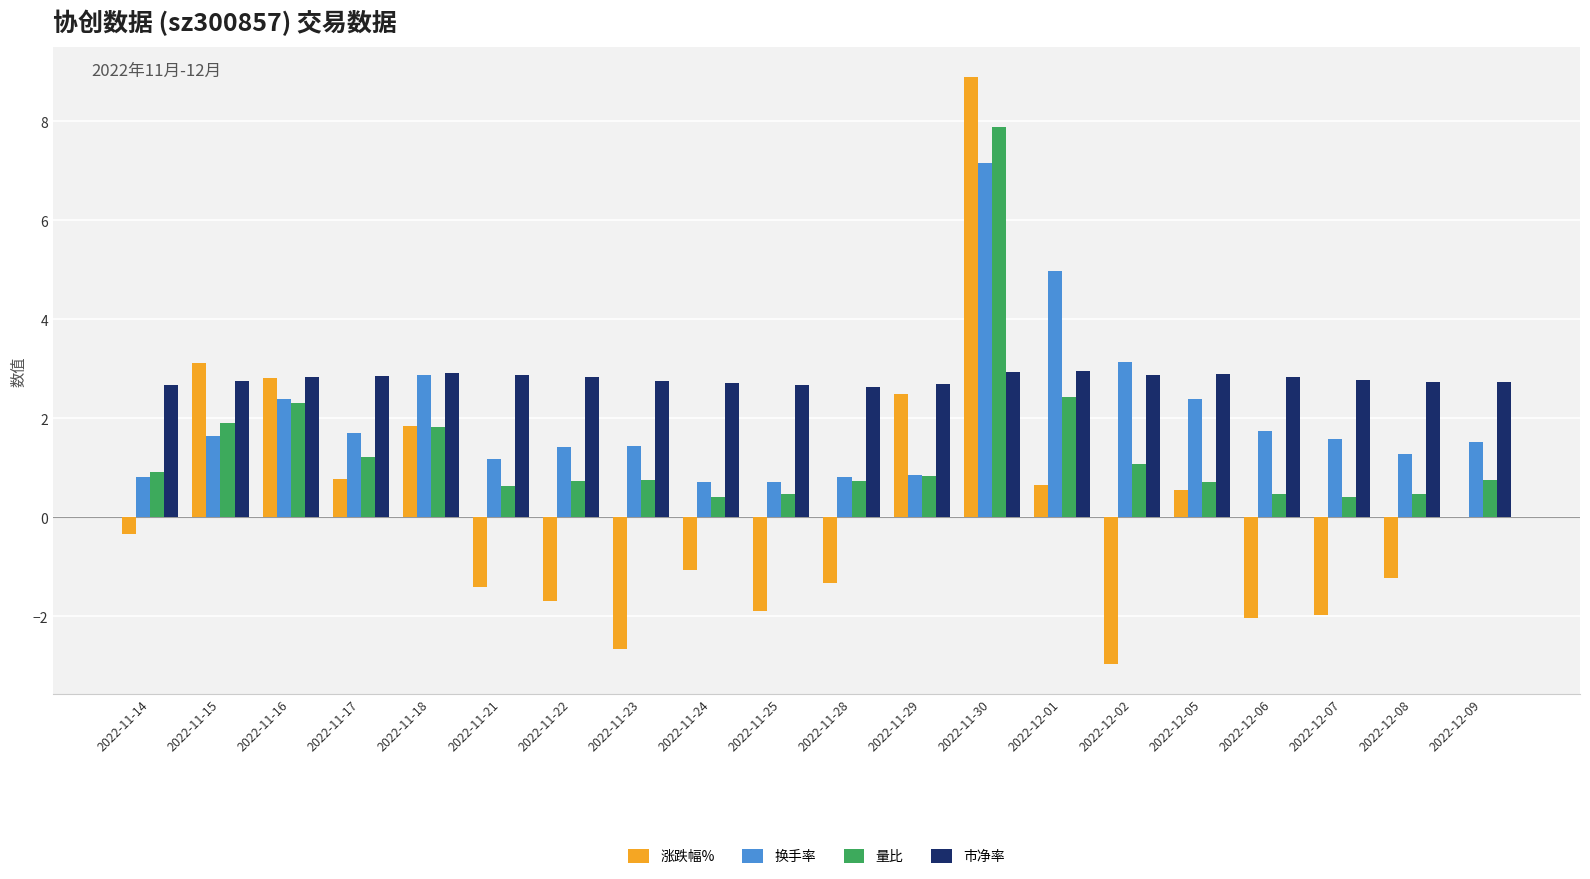

What is the sum of the 涨跌幅% values at 2022-11-17 and 2022-12-05?

1.3